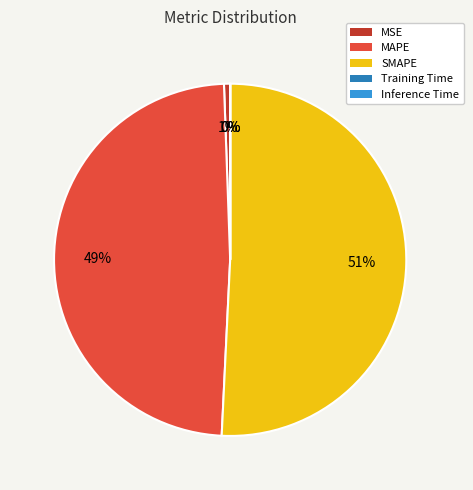

True or false: SMAPE accounts for 51% of the total.

True